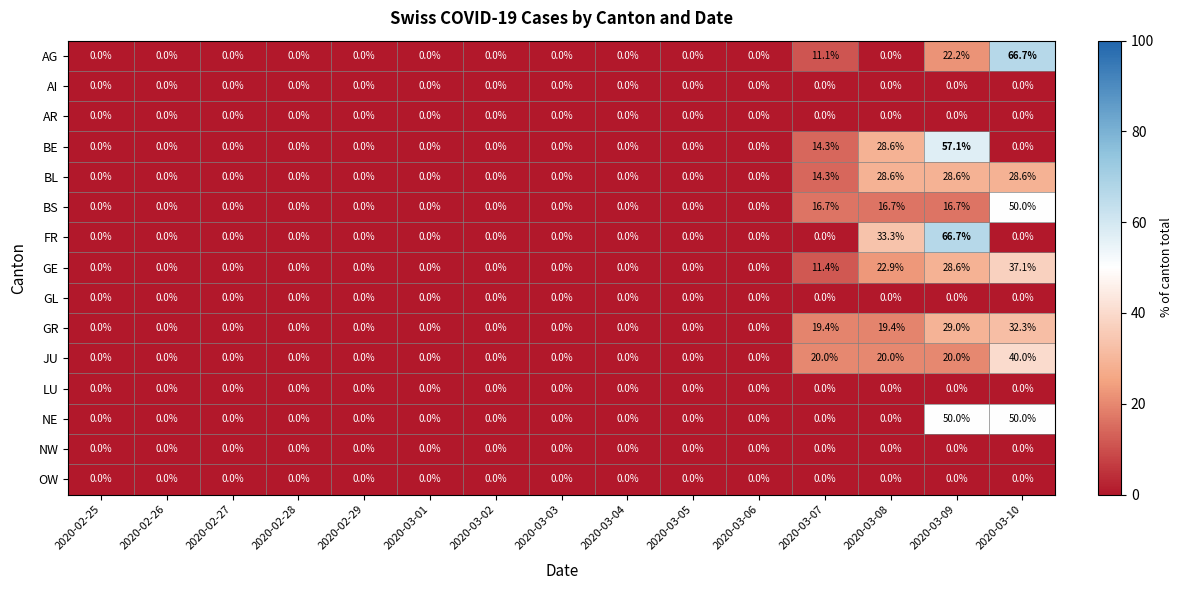

What is the maximum value shown in the chart?

66.7